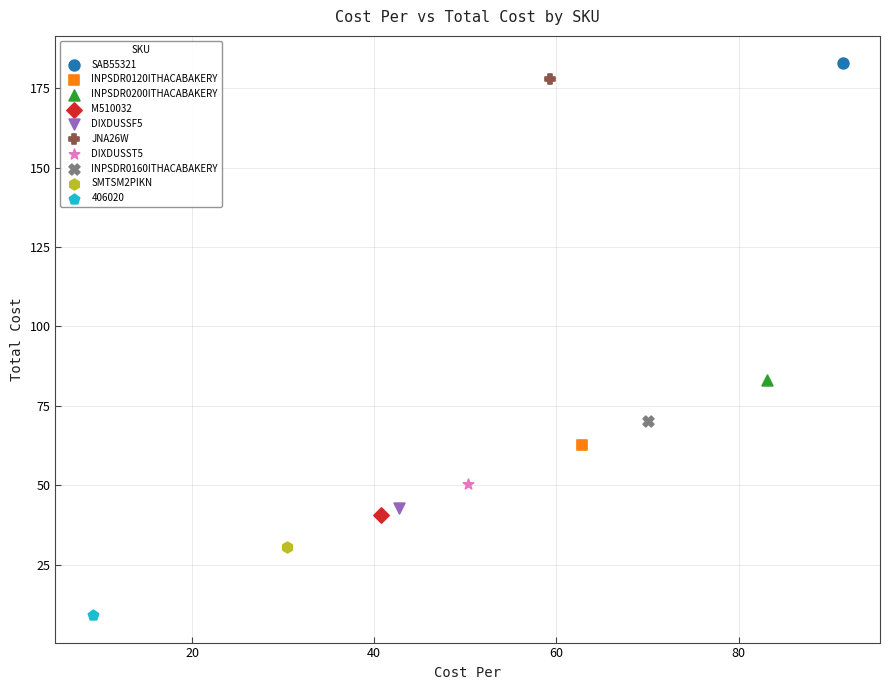

What are all the series names shown in the legend?

SAB55321, INPSDR0120ITHACABAKERY, INPSDR0200ITHACABAKERY, M510032, DIXDUSSF5, JNA26W, DIXDUSST5, INPSDR0160ITHACABAKERY, SMTSM2PIKN, 406020